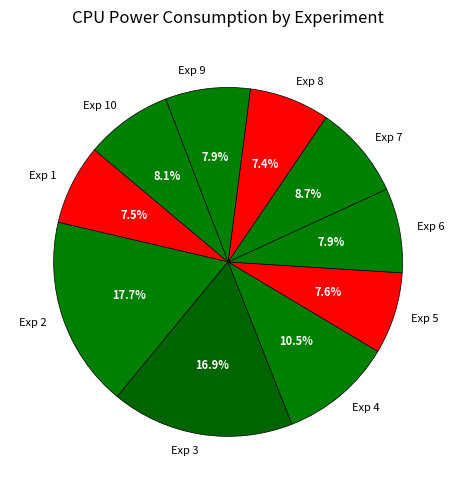

How many slices are in this pie chart?

10